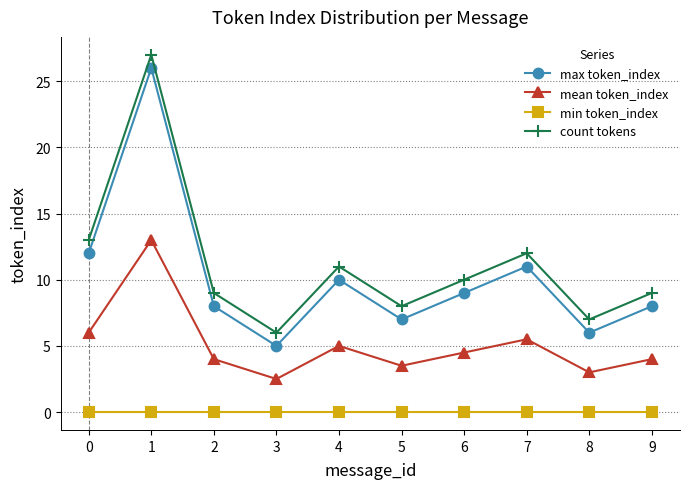

The count tokens series shows 17.2 at 4. True or false?

False